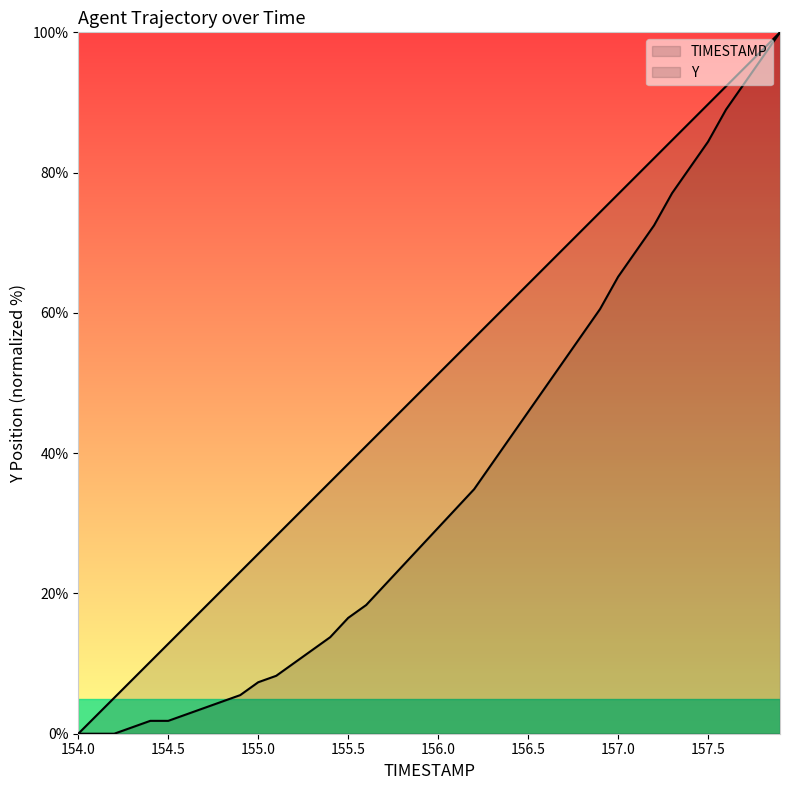

Rank the categories by Y value from highest to lowest.

157.9, 157.8, 157.7, 157.6, 157.5, 157.4, 157.3, 157.2, 157.1, 157.0, 156.9, 156.8, 156.7, 156.6, 156.5, 156.4, 156.3, 156.2, 156.1, 156.0, 155.9, 155.8, 155.7, 155.6, 155.5, 155.4, 155.3, 155.2, 155.1, 155.0, 154.9, 154.8, 154.7, 154.6, 154.4, 154.5, 154.3, 154.0, 154.1, 154.2